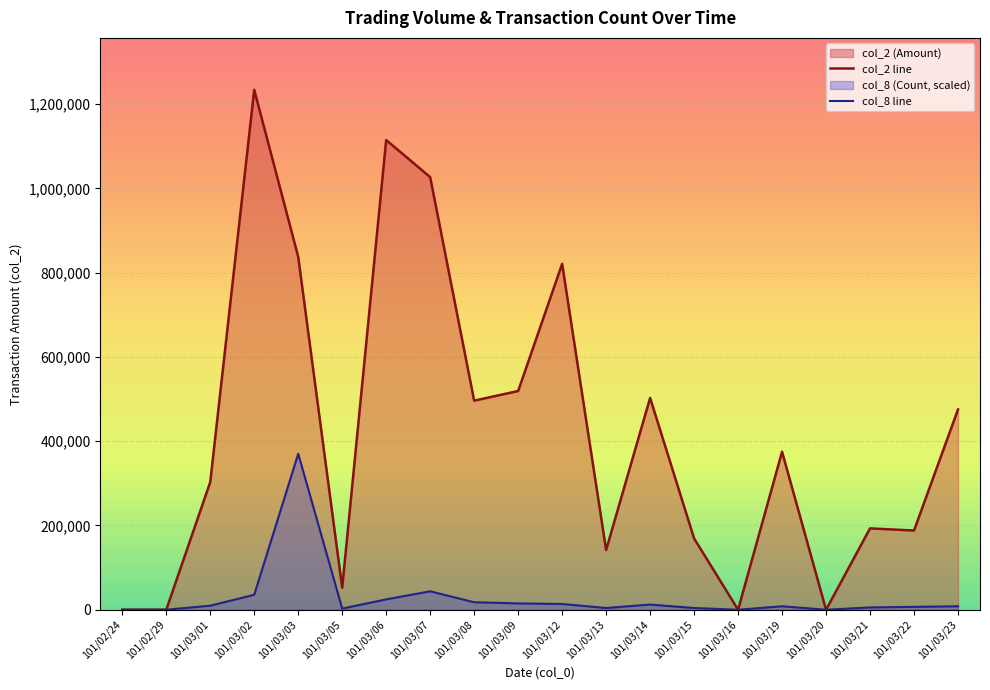

What position from the left is 101/03/19?

16